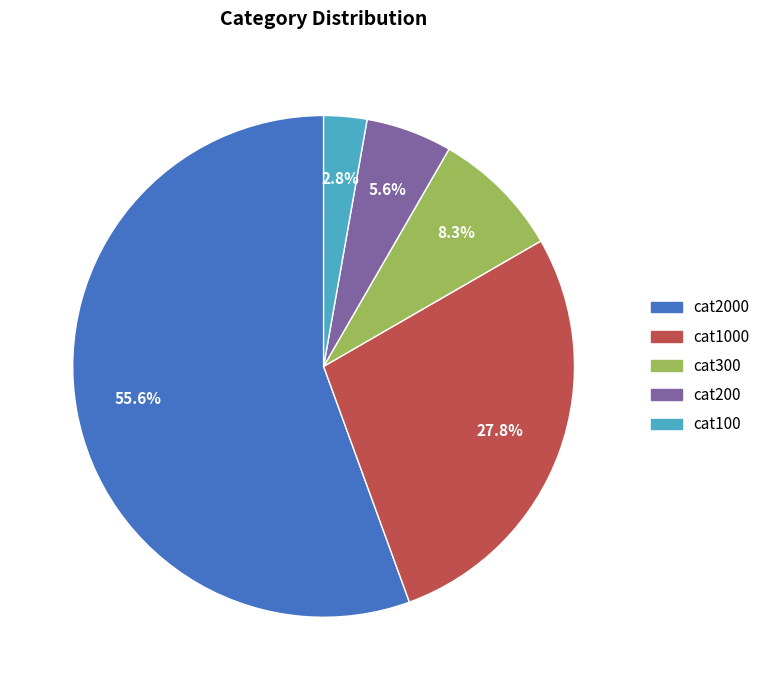

Count the number of slices in the pie.

5